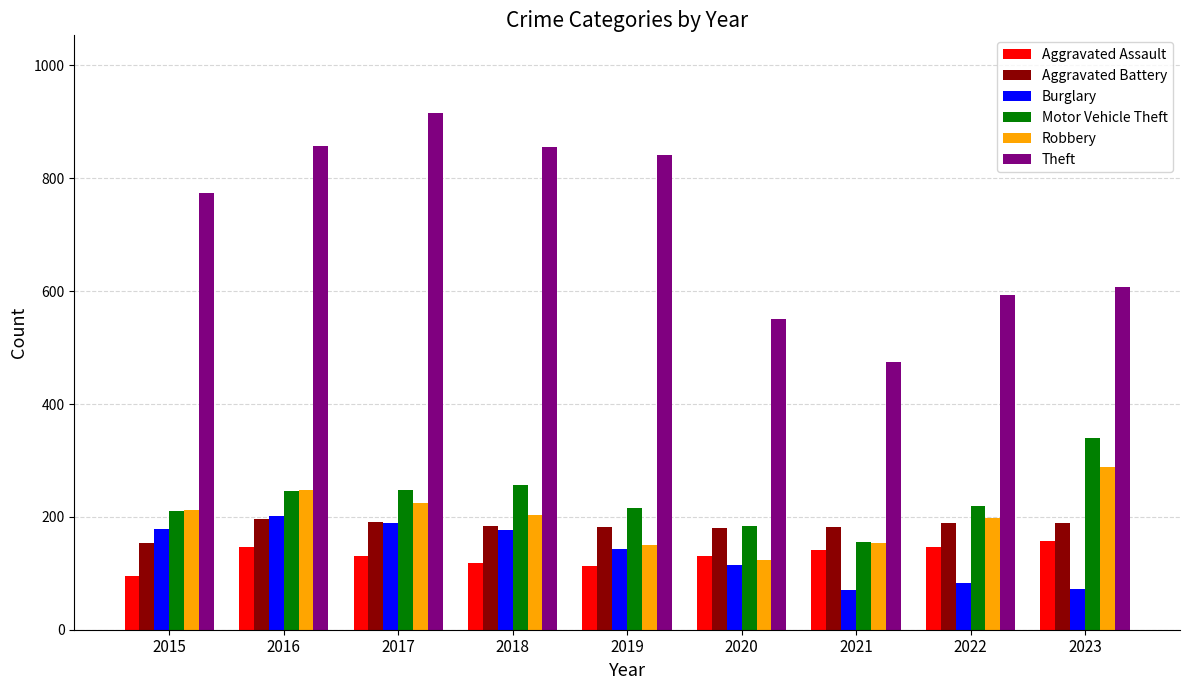

What is the difference between the Theft values at 2023 and 2020?

58